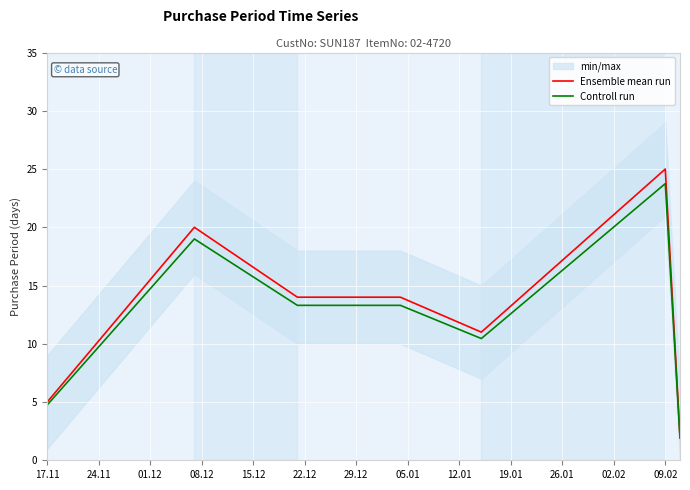

The Controll run series shows 31.7 at 09.02. True or false?

False